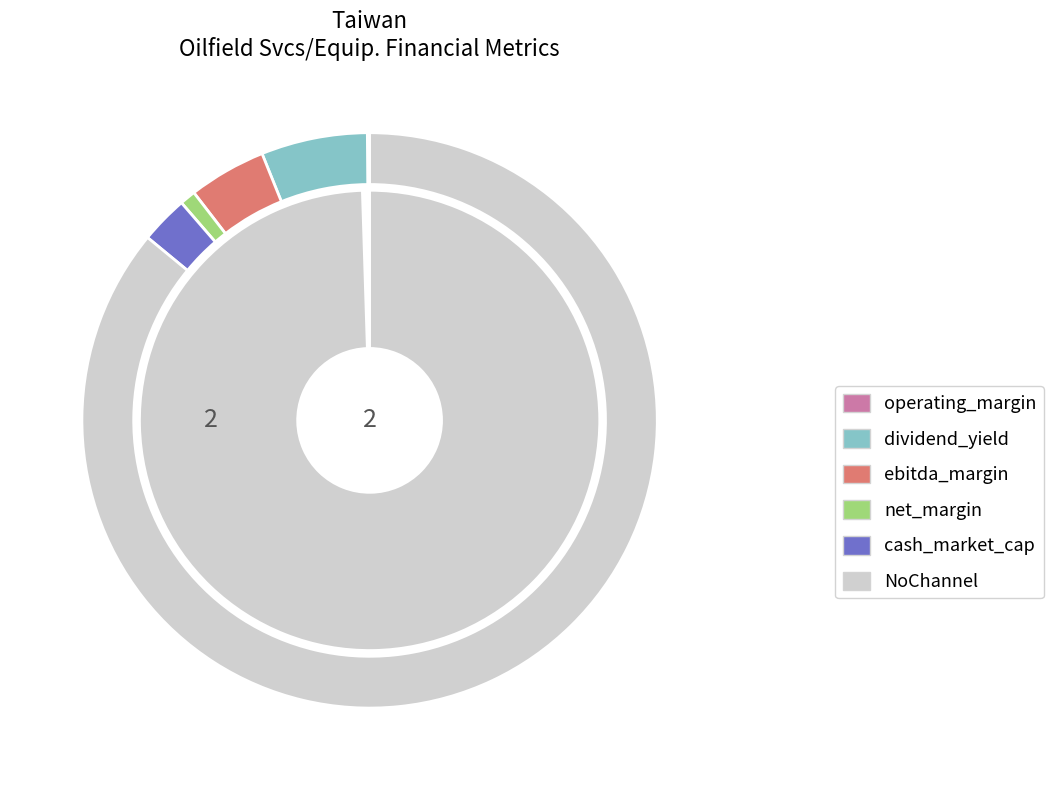

Combined, do 1 and Formosa Petrochemical Corporation (TWSE) account for over 50%?

Yes